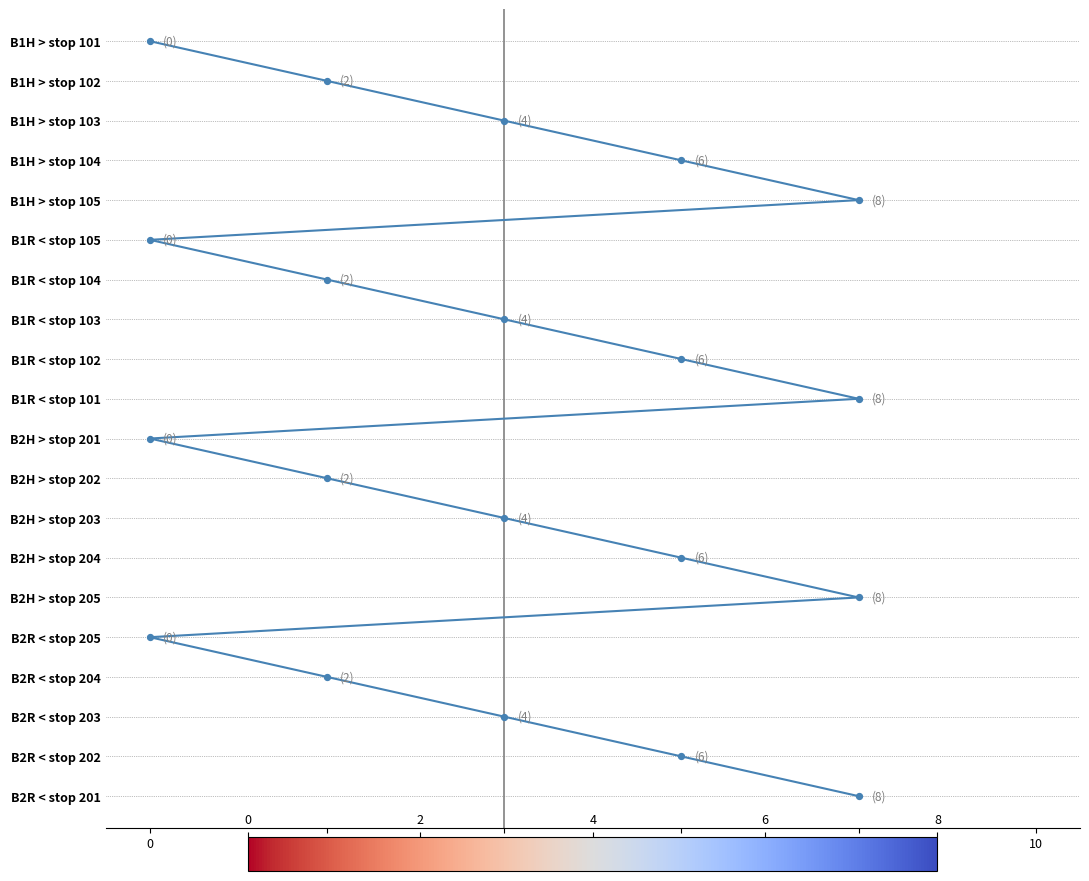

Approximately how many times larger is the value at 2 compared to 0?

0.9